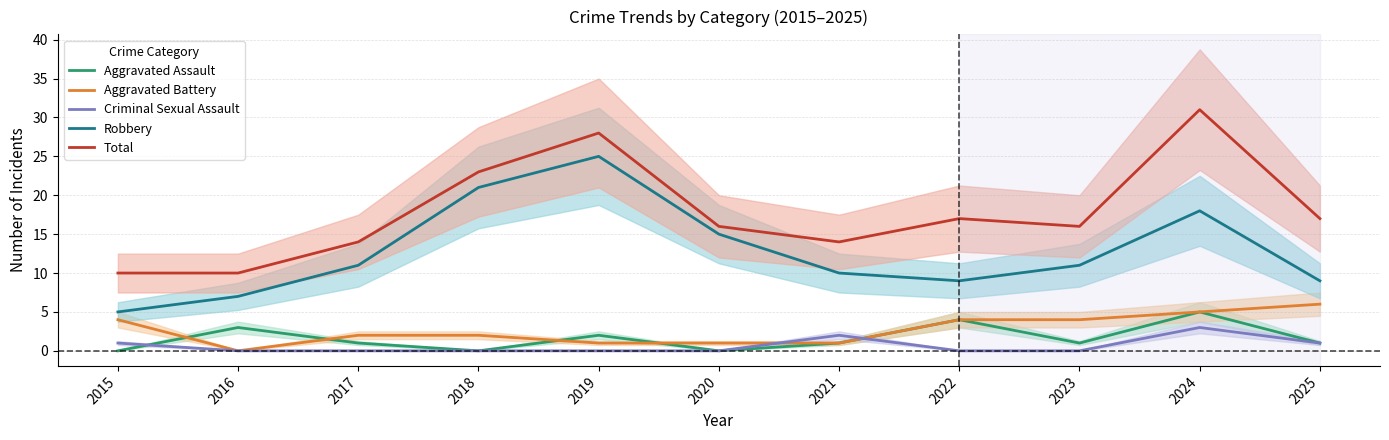

Is it true that Aggravated Assault equals 1 at 2025?

True